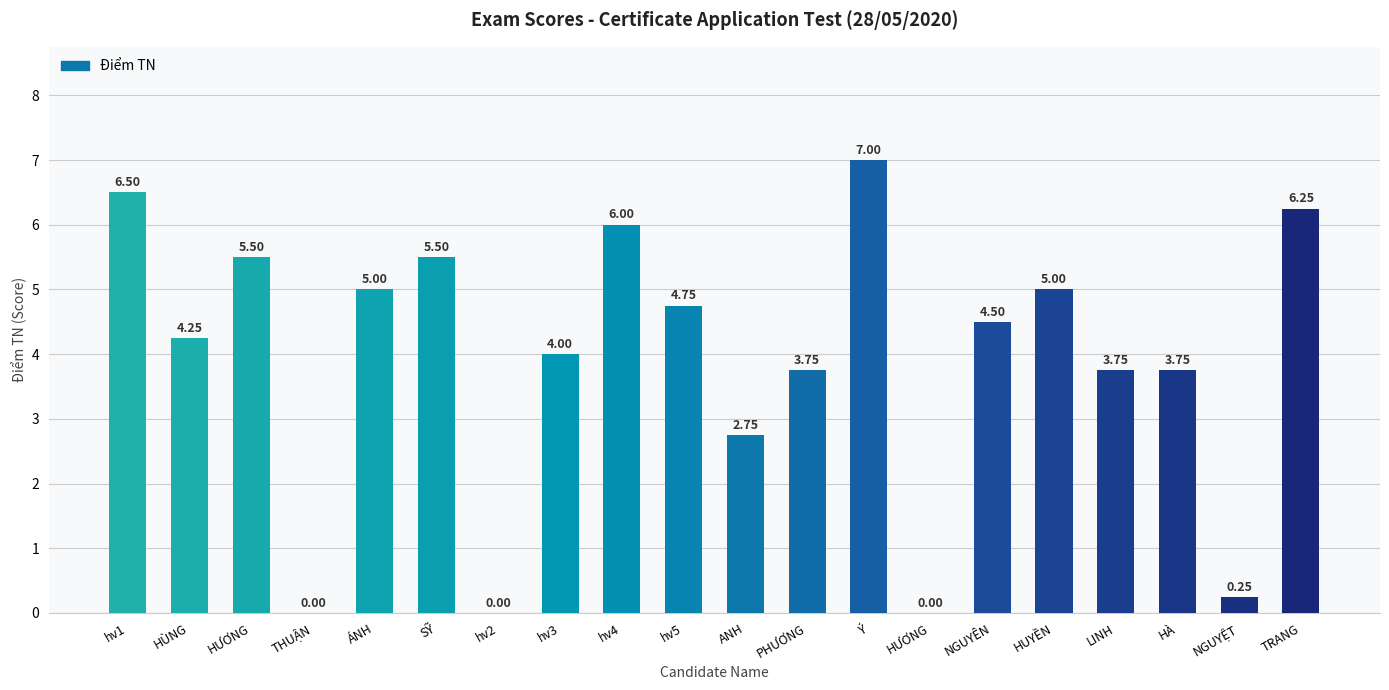

How many values are above zero?

17